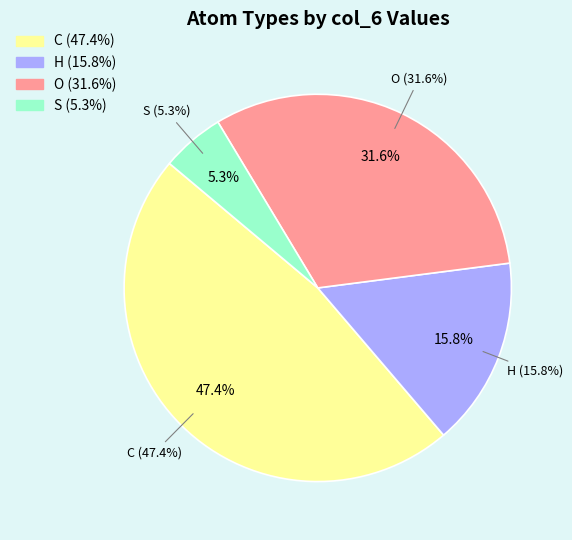

To the nearest percent, what is the combined percentage of H and C?

63%